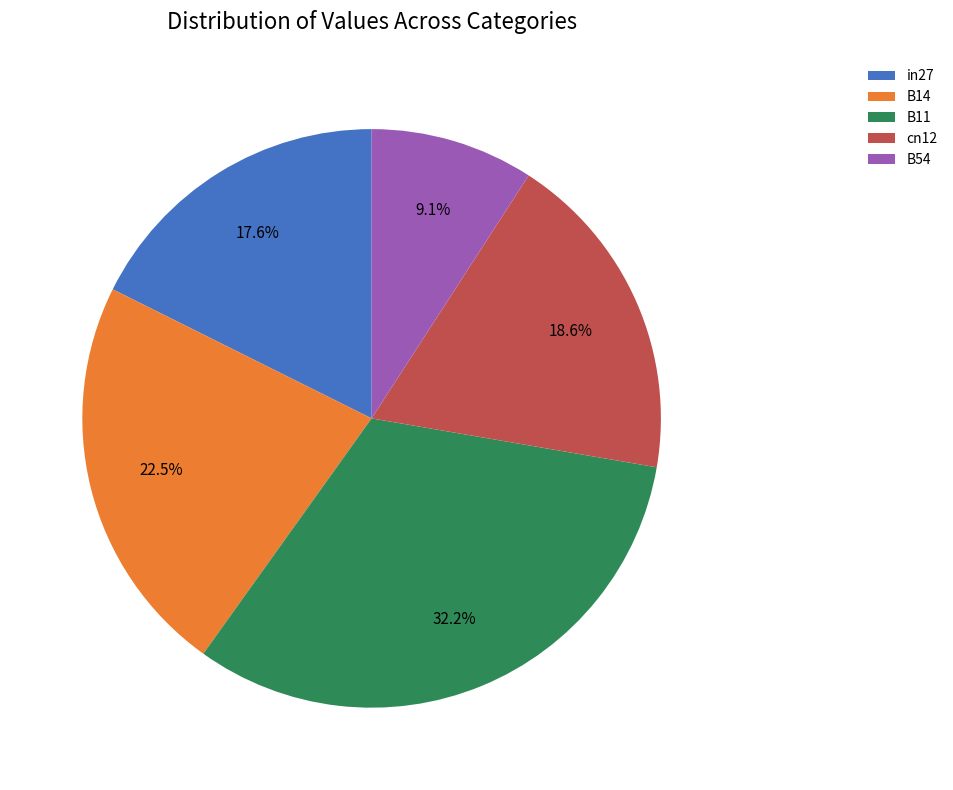

To the nearest percent, what portion does in27 represent?

18%